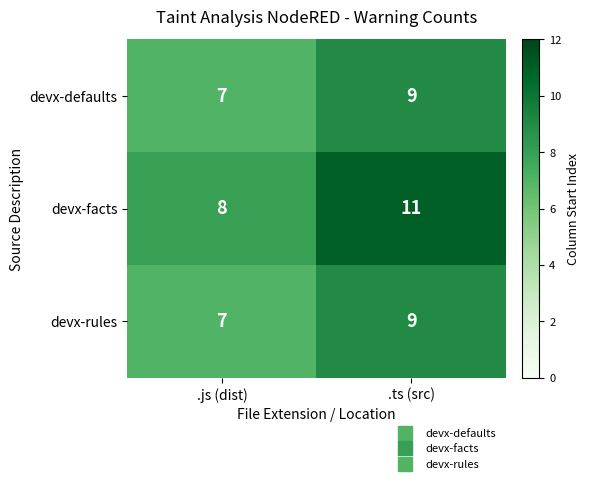

Which label corresponds to the largest value in the chart?

.ts (src)